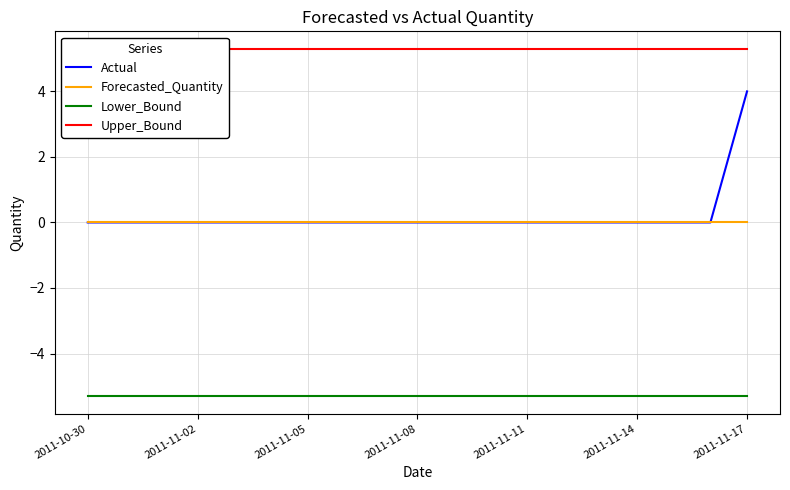

Which series has the largest total across all categories?

Upper_Bound